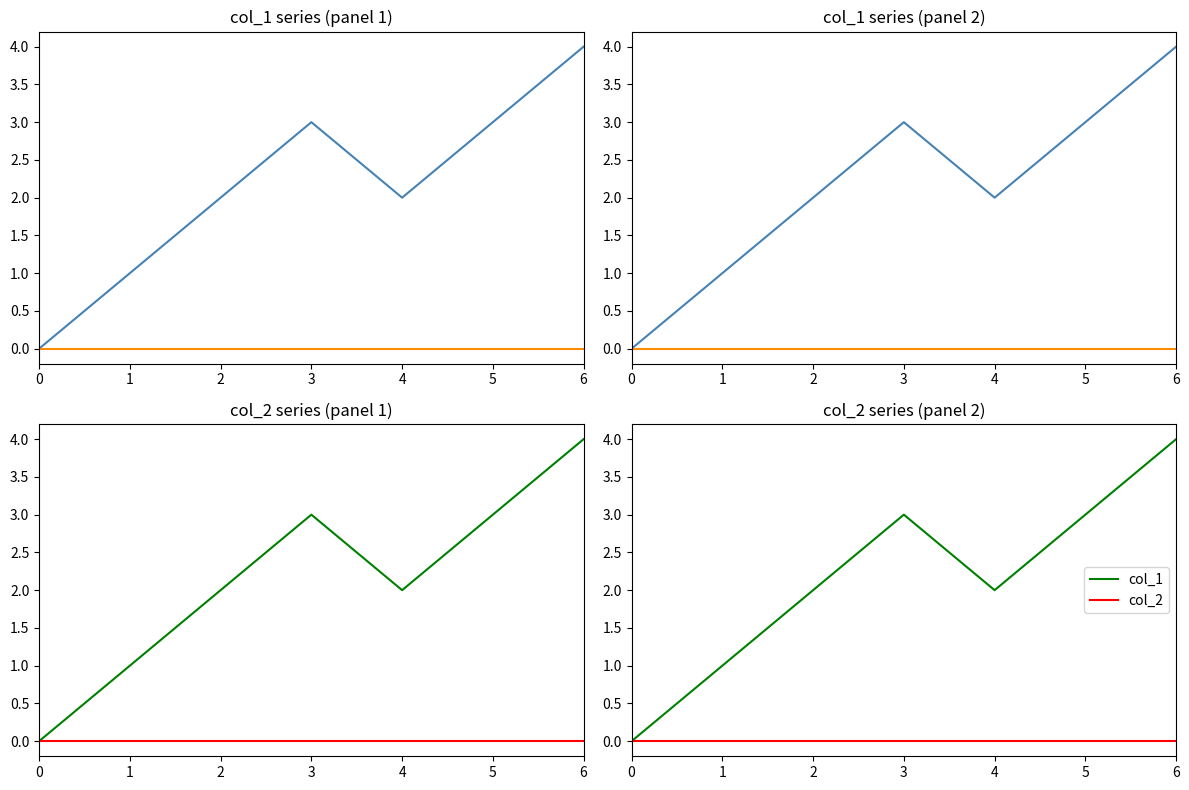

What is the greatest value displayed?

4